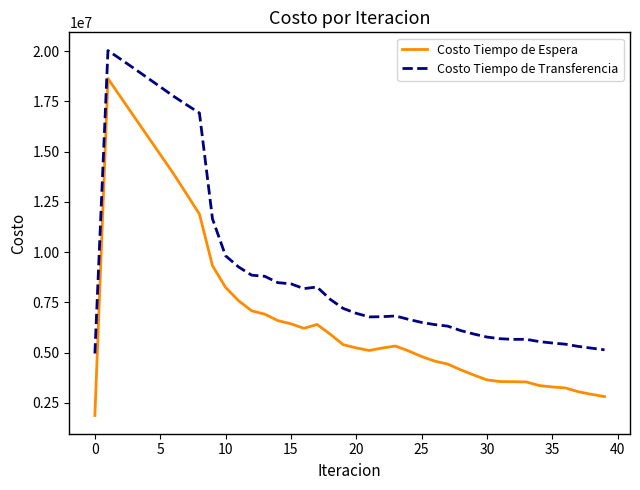

Which series has the largest total across all categories?

Costo Tiempo de Transferencia